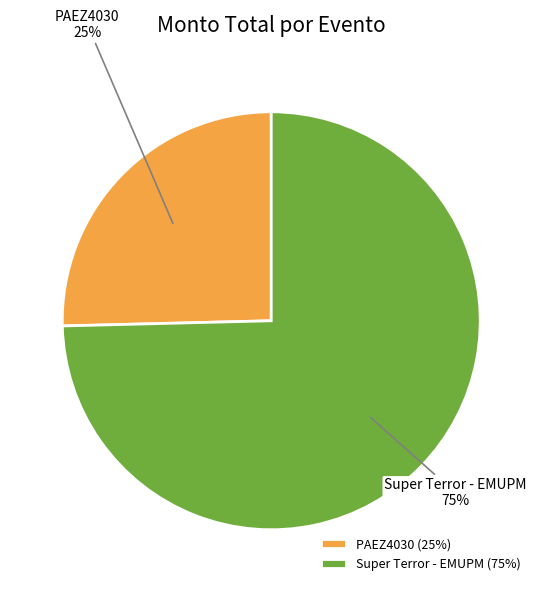

To the nearest percent, what percentage of the pie is PAEZ4030?

25%